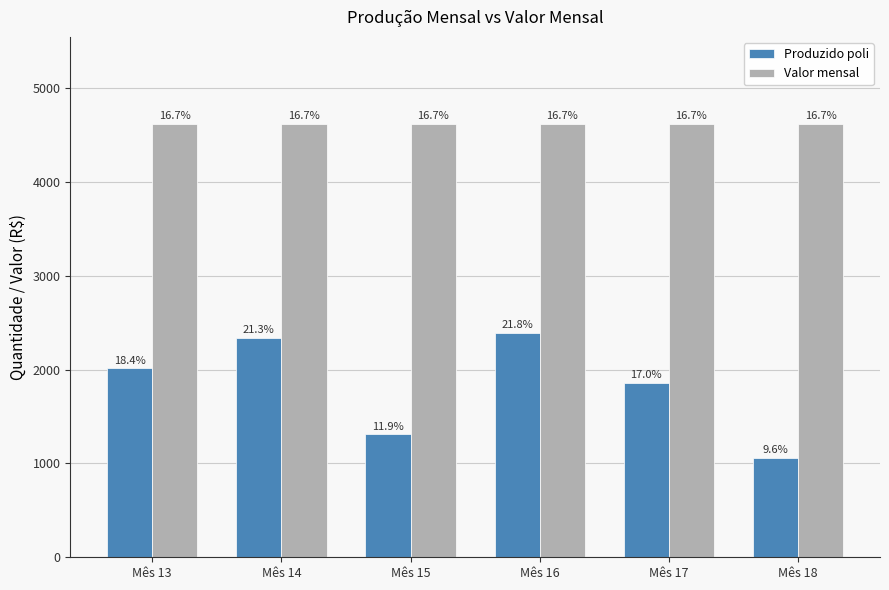

Is it true that Valor mensal equals 2803 at Mês 14?

False